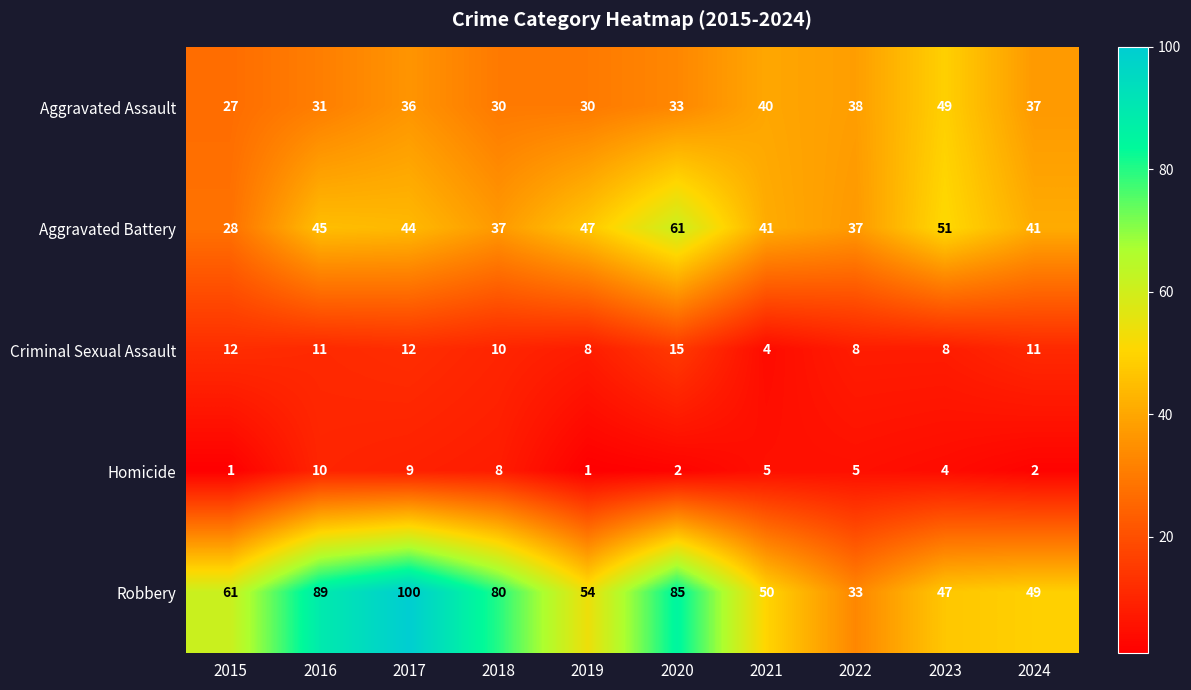

At how many categories does at least one series exceed 16?

10